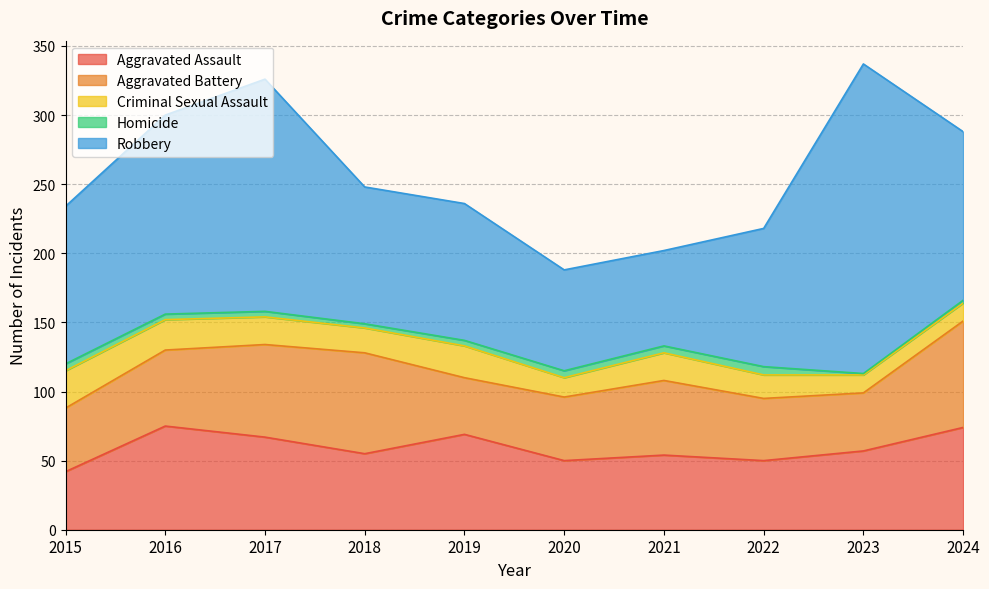

True or false: Robbery has a value of 198 at 2016.

False